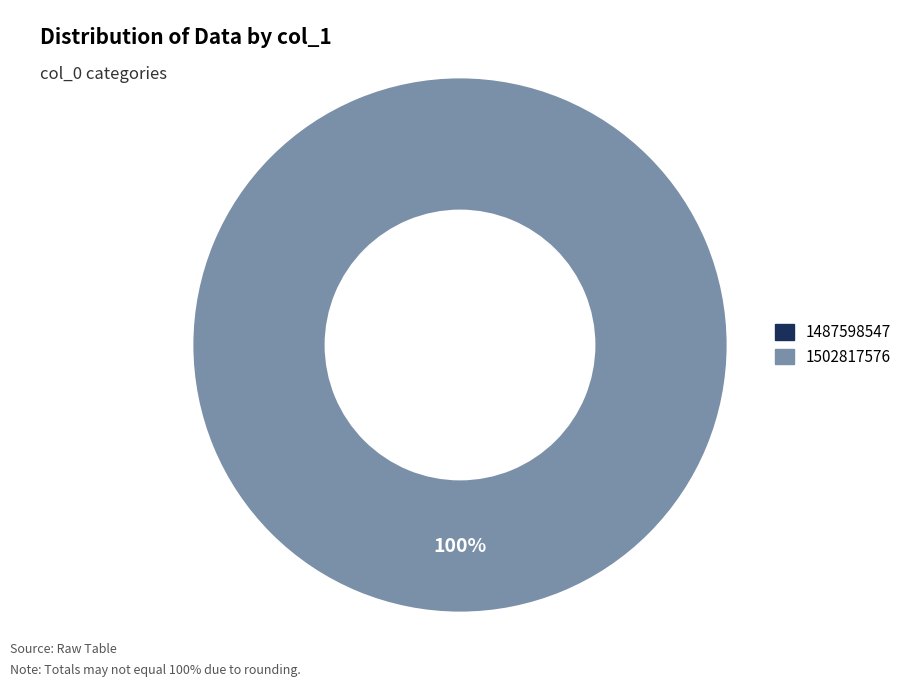

Combined, what portion of the pie is 1487598547 and 1502817576?

100.0%